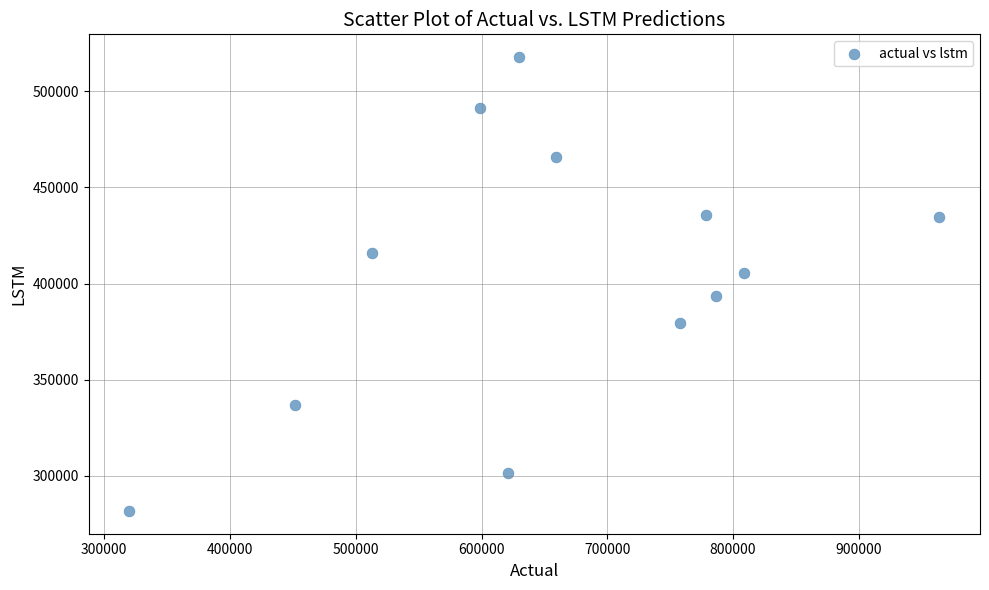

What is the range of Y values (max minus min)?

236002.3